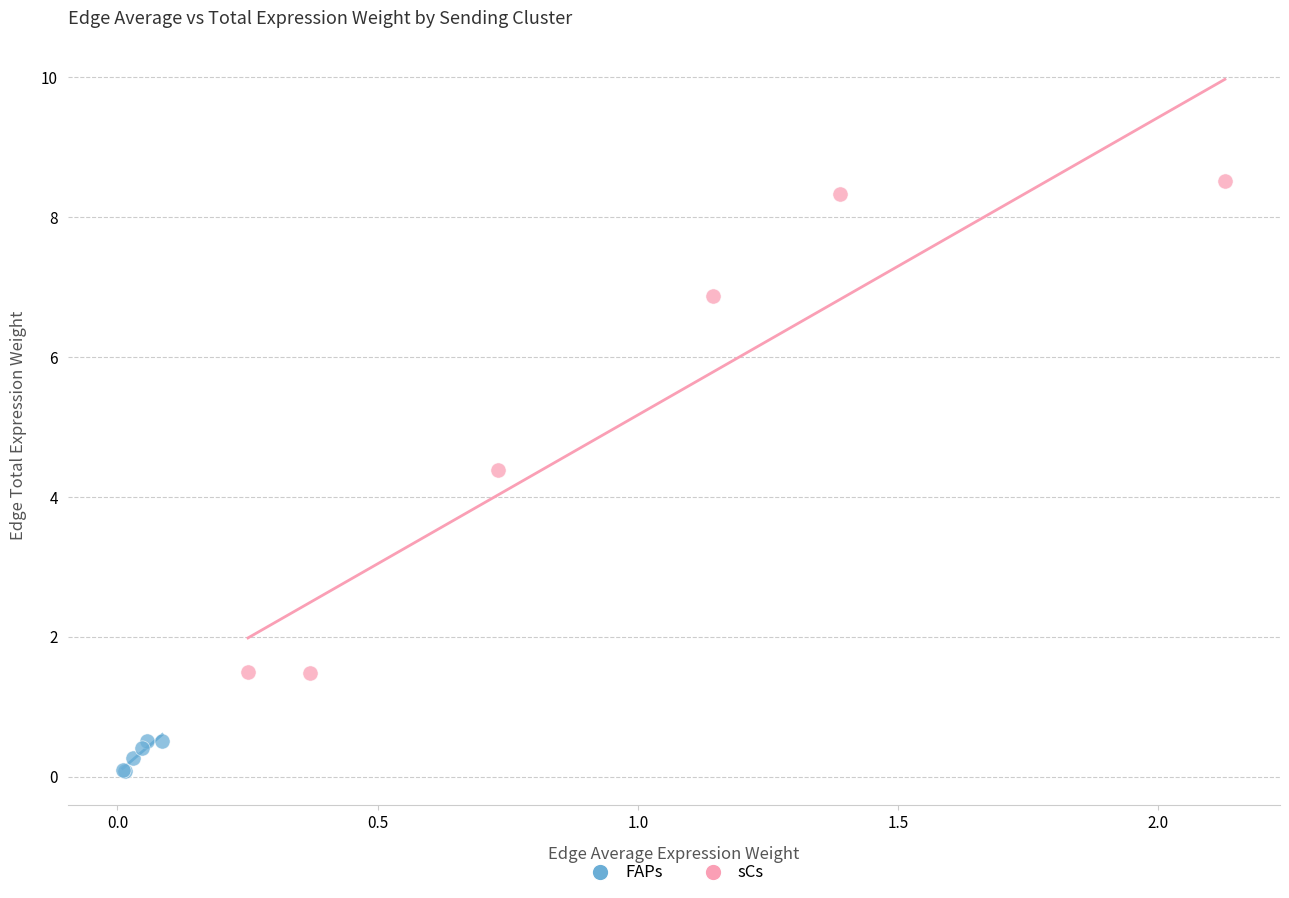

Which series has the largest Y range (max minus min)?

sCs